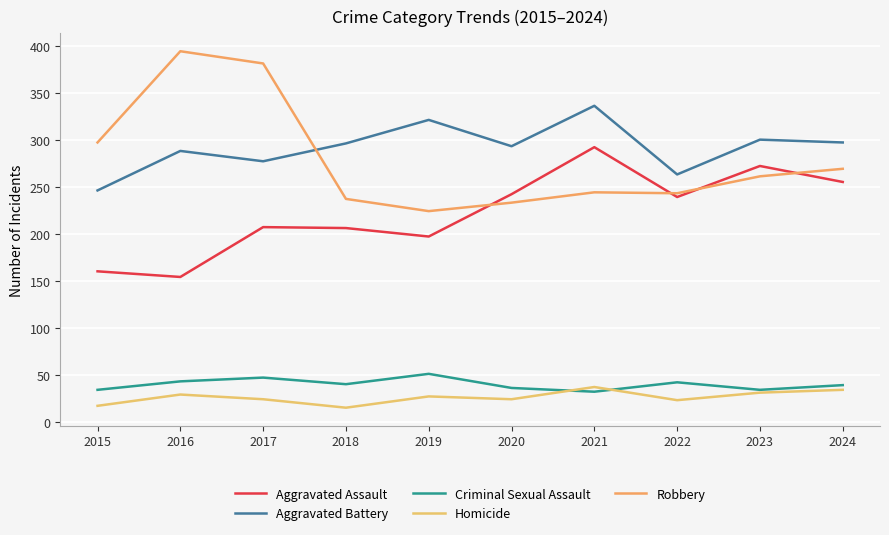

Rank the series by their maximum value, from lowest to highest.

Homicide, Criminal Sexual Assault, Aggravated Assault, Aggravated Battery, Robbery